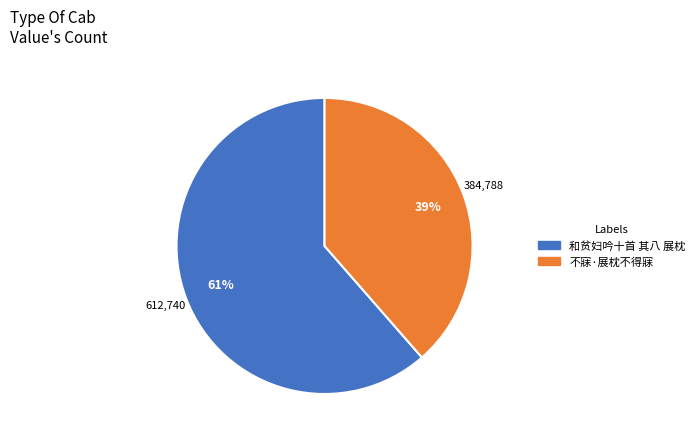

What percentage is the 不寐·展枕不得寐 slice, to the nearest percent?

39%